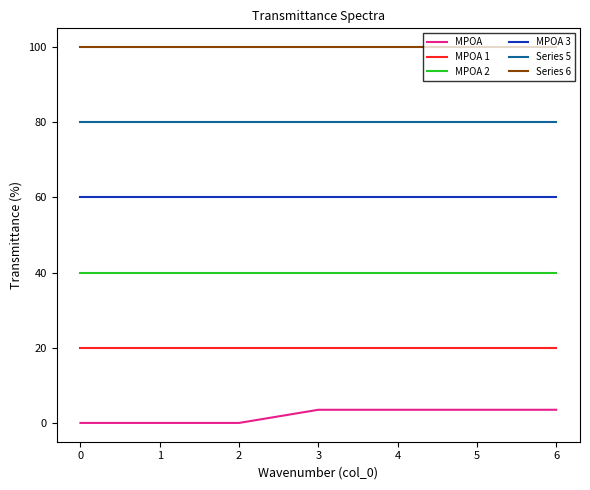

What is the difference between the highest and lowest values at 4?

96.5